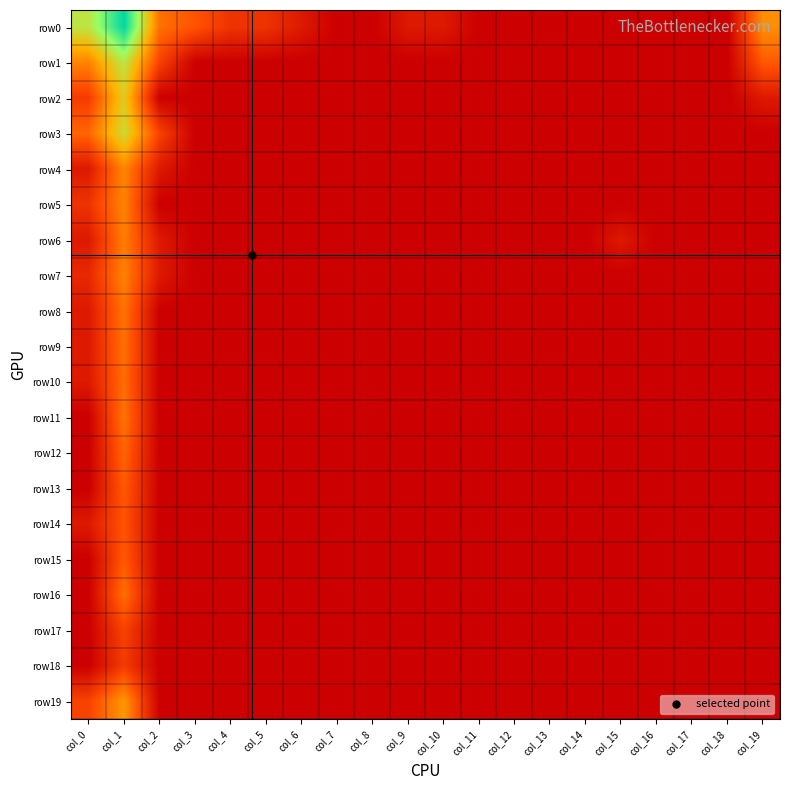

Reading right to left, transcribe all the data shown in this chart.

row0: col_19=3.4	col_18=0.0	col_17=0.0	col_16=0.0	col_15=0.0	col_14=0.0	col_13=0.0	col_12=0.0	col_11=0.0	col_10=0.7	col_9=0.7	col_8=0.0	col_7=0.0	col_6=0.7	col_5=1.4	col_4=1.4	col_3=2.2	col_2=2.8	col_1=8.2	col_0=5.4
row1: col_19=2.3	col_18=0.0	col_17=0.0	col_16=0.0	col_15=0.0	col_14=0.0	col_13=0.0	col_12=0.0	col_11=0.0	col_10=0.0	col_9=0.0	col_8=0.0	col_7=0.0	col_6=0.0	col_5=0.0	col_4=0.0	col_3=0.0	col_2=1.8	col_1=5.5	col_0=3.2
row2: col_19=0.7	col_18=0.0	col_17=0.0	col_16=0.0	col_15=0.0	col_14=0.0	col_13=0.0	col_12=0.0	col_11=0.0	col_10=0.0	col_9=0.0	col_8=0.0	col_7=0.0	col_6=0.0	col_5=0.0	col_4=0.0	col_3=0.0	col_2=0.0	col_1=4.7	col_0=1.6
row3: col_19=0.0	col_18=0.0	col_17=0.0	col_16=0.0	col_15=0.0	col_14=0.0	col_13=0.0	col_12=0.0	col_11=0.0	col_10=0.0	col_9=0.0	col_8=0.0	col_7=0.0	col_6=0.0	col_5=0.0	col_4=0.0	col_3=0.0	col_2=1.8	col_1=5.1	col_0=2.6
row4: col_19=0.0	col_18=0.0	col_17=0.0	col_16=0.0	col_15=0.0	col_14=0.0	col_13=0.0	col_12=0.0	col_11=0.0	col_10=0.0	col_9=0.0	col_8=0.0	col_7=0.0	col_6=0.0	col_5=0.0	col_4=0.0	col_3=0.0	col_2=0.7	col_1=3.2	col_0=0.7
row5: col_19=0.0	col_18=0.0	col_17=0.0	col_16=0.0	col_15=0.0	col_14=0.0	col_13=0.0	col_12=0.0	col_11=0.0	col_10=0.0	col_9=0.0	col_8=0.0	col_7=0.0	col_6=0.0	col_5=0.0	col_4=0.0	col_3=0.0	col_2=0.0	col_1=3.2	col_0=1.4
row6: col_19=0.0	col_18=0.0	col_17=0.0	col_16=0.0	col_15=0.7	col_14=0.0	col_13=0.0	col_12=0.0	col_11=0.0	col_10=0.0	col_9=0.0	col_8=0.0	col_7=0.0	col_6=0.0	col_5=0.0	col_4=0.0	col_3=0.0	col_2=0.7	col_1=3.0	col_0=0.7
row7: col_19=0.0	col_18=0.0	col_17=0.0	col_16=0.0	col_15=0.0	col_14=0.0	col_13=0.0	col_12=0.0	col_11=0.0	col_10=0.0	col_9=0.0	col_8=0.0	col_7=0.0	col_6=0.0	col_5=0.0	col_4=0.0	col_3=0.0	col_2=0.7	col_1=3.1	col_0=1.1
row8: col_19=0.0	col_18=0.0	col_17=0.0	col_16=0.0	col_15=0.0	col_14=0.0	col_13=0.0	col_12=0.0	col_11=0.0	col_10=0.0	col_9=0.0	col_8=0.0	col_7=0.0	col_6=0.0	col_5=0.0	col_4=0.0	col_3=0.0	col_2=0.0	col_1=2.8	col_0=0.7
row9: col_19=0.0	col_18=0.0	col_17=0.0	col_16=0.0	col_15=0.0	col_14=0.0	col_13=0.0	col_12=0.0	col_11=0.0	col_10=0.0	col_9=0.0	col_8=0.0	col_7=0.0	col_6=0.0	col_5=0.0	col_4=0.0	col_3=0.0	col_2=0.0	col_1=2.8	col_0=0.7
row10: col_19=0.0	col_18=0.0	col_17=0.0	col_16=0.0	col_15=0.0	col_14=0.0	col_13=0.0	col_12=0.0	col_11=0.0	col_10=0.0	col_9=0.0	col_8=0.0	col_7=0.0	col_6=0.0	col_5=0.0	col_4=0.0	col_3=0.0	col_2=0.0	col_1=2.7	col_0=0.7
row11: col_19=0.0	col_18=0.0	col_17=0.0	col_16=0.0	col_15=0.0	col_14=0.0	col_13=0.0	col_12=0.0	col_11=0.0	col_10=0.0	col_9=0.0	col_8=0.0	col_7=0.0	col_6=0.0	col_5=0.0	col_4=0.0	col_3=0.0	col_2=0.0	col_1=2.8	col_0=0.0
row12: col_19=0.0	col_18=0.0	col_17=0.0	col_16=0.0	col_15=0.0	col_14=0.0	col_13=0.0	col_12=0.0	col_11=0.0	col_10=0.0	col_9=0.0	col_8=0.0	col_7=0.0	col_6=0.0	col_5=0.0	col_4=0.0	col_3=0.0	col_2=0.0	col_1=2.6	col_0=0.0
row13: col_19=0.0	col_18=0.0	col_17=0.0	col_16=0.0	col_15=0.0	col_14=0.0	col_13=0.0	col_12=0.0	col_11=0.0	col_10=0.0	col_9=0.0	col_8=0.0	col_7=0.0	col_6=0.0	col_5=0.0	col_4=0.0	col_3=0.0	col_2=0.0	col_1=2.3	col_0=0.0
row14: col_19=0.0	col_18=0.0	col_17=0.0	col_16=0.0	col_15=0.0	col_14=0.0	col_13=0.0	col_12=0.0	col_11=0.0	col_10=0.0	col_9=0.0	col_8=0.0	col_7=0.0	col_6=0.0	col_5=0.0	col_4=0.0	col_3=0.0	col_2=0.0	col_1=2.2	col_0=0.7
row15: col_19=0.0	col_18=0.0	col_17=0.0	col_16=0.0	col_15=0.0	col_14=0.0	col_13=0.0	col_12=0.0	col_11=0.0	col_10=0.0	col_9=0.0	col_8=0.0	col_7=0.0	col_6=0.0	col_5=0.0	col_4=0.0	col_3=0.0	col_2=0.0	col_1=2.3	col_0=0.0
row16: col_19=0.0	col_18=0.0	col_17=0.0	col_16=0.0	col_15=0.0	col_14=0.0	col_13=0.0	col_12=0.0	col_11=0.0	col_10=0.0	col_9=0.0	col_8=0.0	col_7=0.0	col_6=0.0	col_5=0.0	col_4=0.0	col_3=0.0	col_2=0.0	col_1=2.8	col_0=0.0
row17: col_19=0.0	col_18=0.0	col_17=0.0	col_16=0.0	col_15=0.0	col_14=0.0	col_13=0.0	col_12=0.0	col_11=0.0	col_10=0.0	col_9=0.0	col_8=0.0	col_7=0.0	col_6=0.0	col_5=0.0	col_4=0.0	col_3=0.0	col_2=0.0	col_1=1.8	col_0=0.0
row18: col_19=0.0	col_18=0.0	col_17=0.0	col_16=0.0	col_15=0.0	col_14=0.0	col_13=0.0	col_12=0.0	col_11=0.0	col_10=0.0	col_9=0.0	col_8=0.0	col_7=0.0	col_6=0.0	col_5=0.0	col_4=0.0	col_3=0.0	col_2=0.0	col_1=1.6	col_0=0.0
row19: col_19=0.0	col_18=0.0	col_17=0.0	col_16=0.0	col_15=0.0	col_14=0.0	col_13=0.0	col_12=0.0	col_11=0.0	col_10=0.0	col_9=0.0	col_8=0.0	col_7=0.0	col_6=0.0	col_5=0.0	col_4=0.0	col_3=0.0	col_2=0.0	col_1=3.6	col_0=1.8